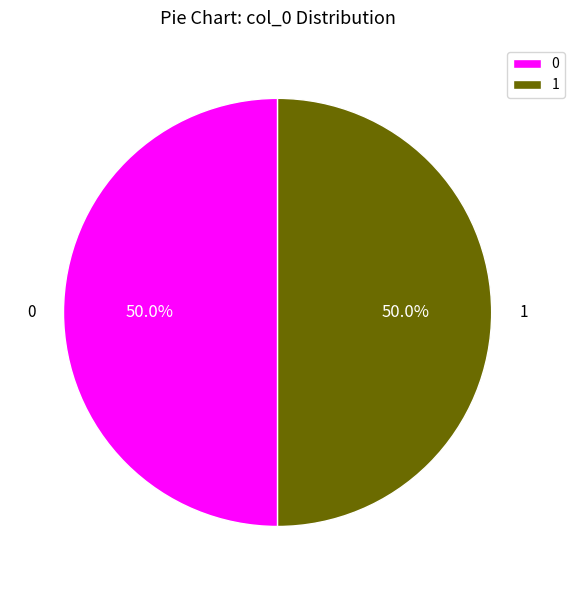

To the nearest percent, what is the difference between the largest and smallest slice percentages?

0%